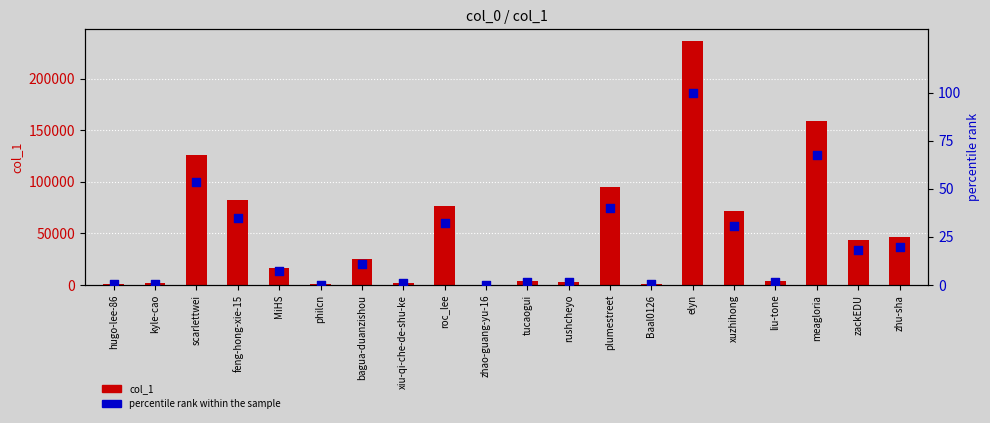

At which category is the sum across all series the highest?

elyn